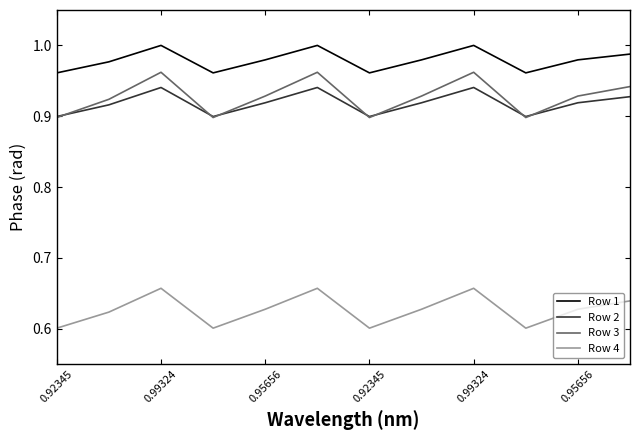

True or false: Row 1 and Row 3 intersect in this chart.

False